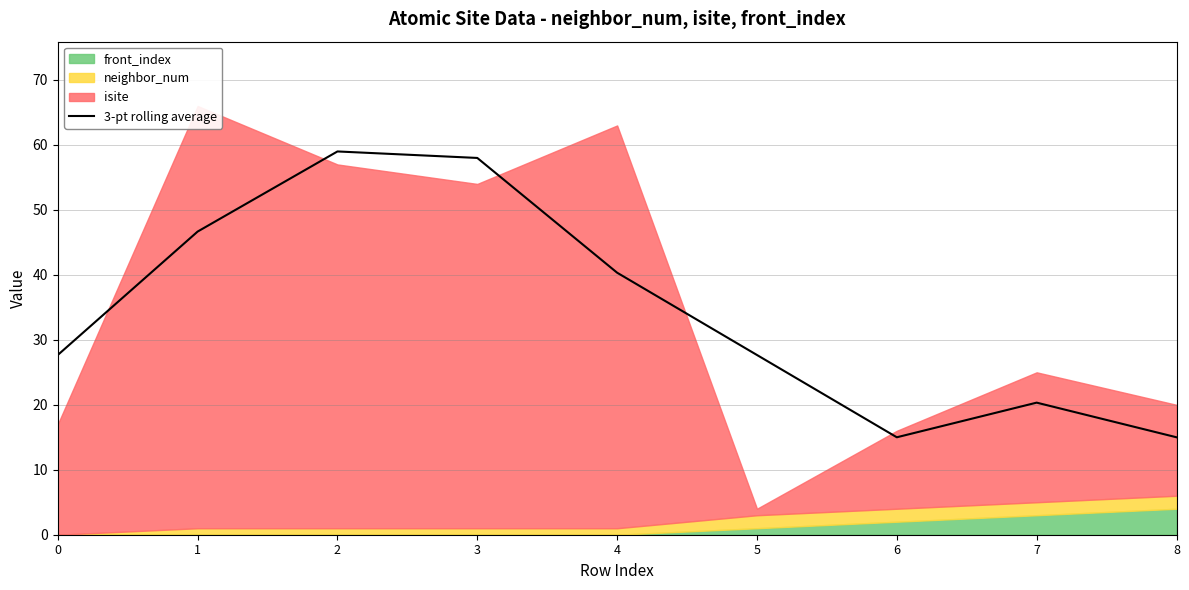

The chart shows a value of 9.6 at 5. True or false?

False